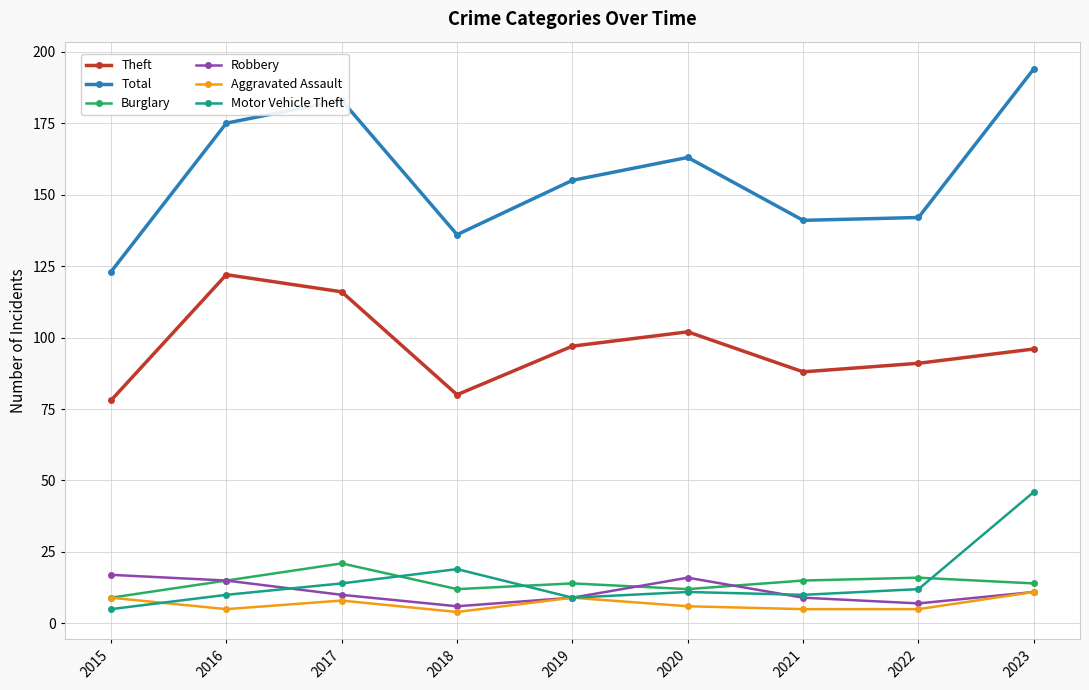

What is the difference between the Burglary values at 2021 and 2020?

3